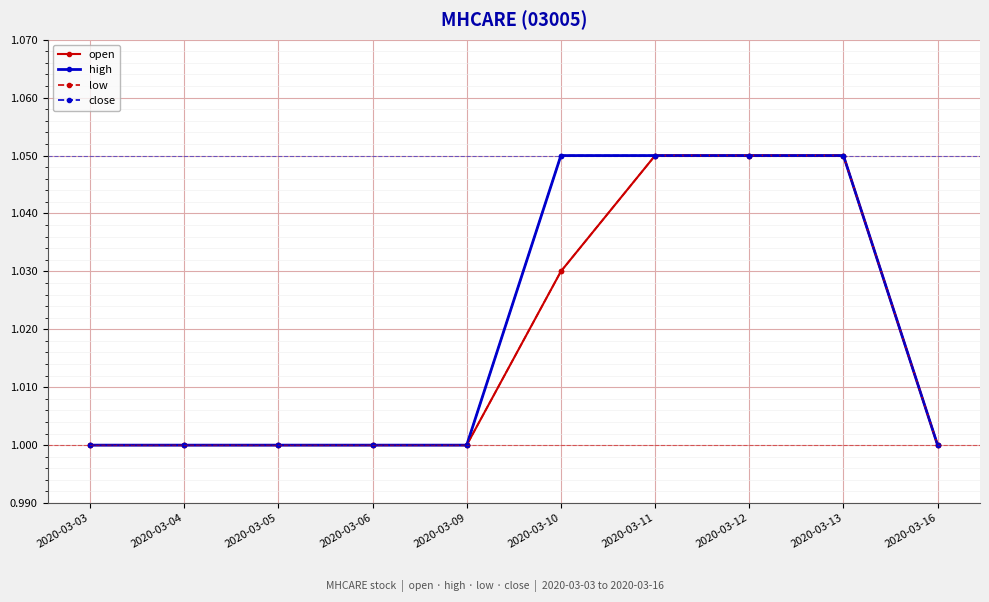

True or false: close and low intersect in this chart.

False